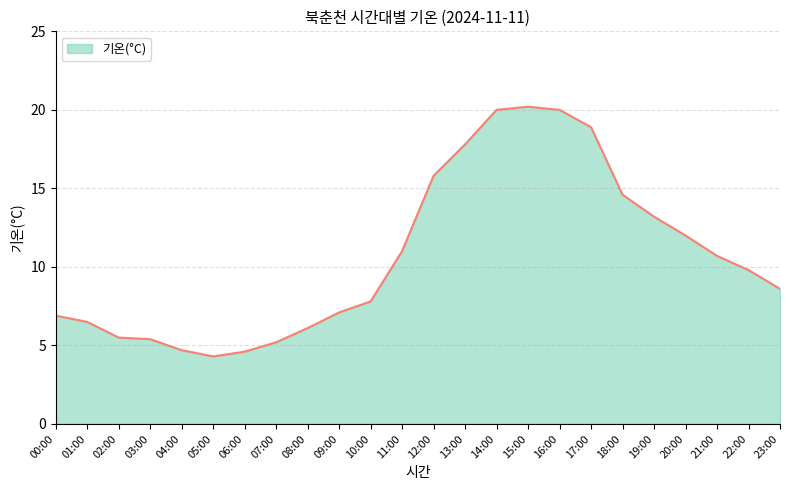

What is the maximum value shown in the chart?

20.2